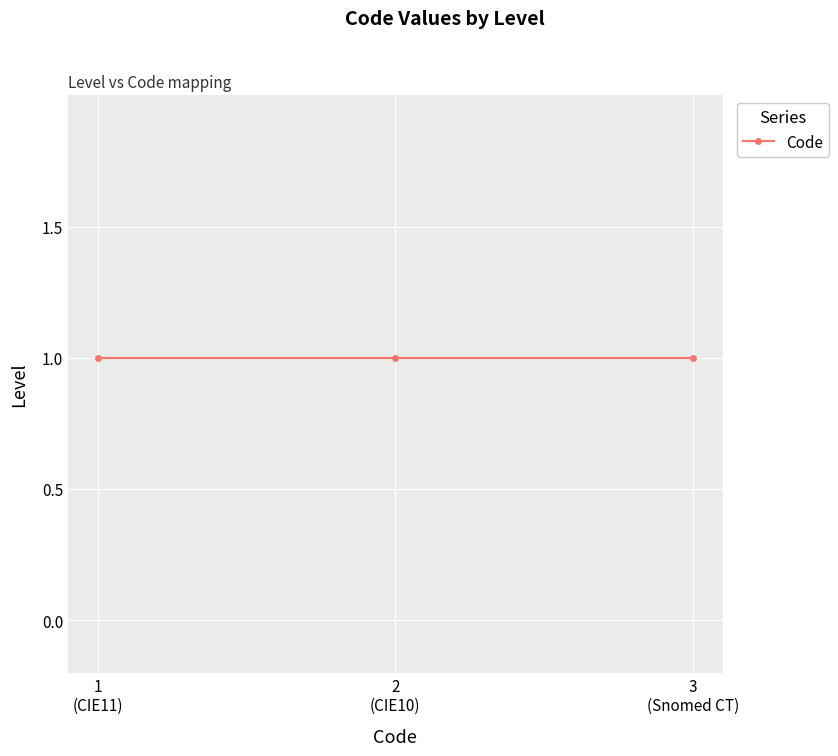

Is this an area chart (filled region under the line)?

No